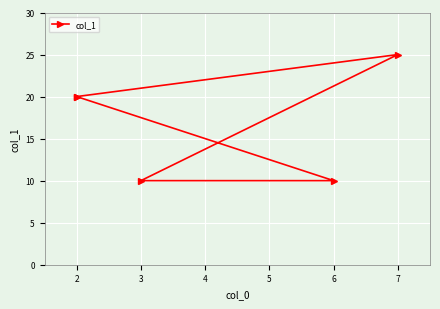

Reading right to left, transcribe all the data shown in this chart.

20	10	10	25	20